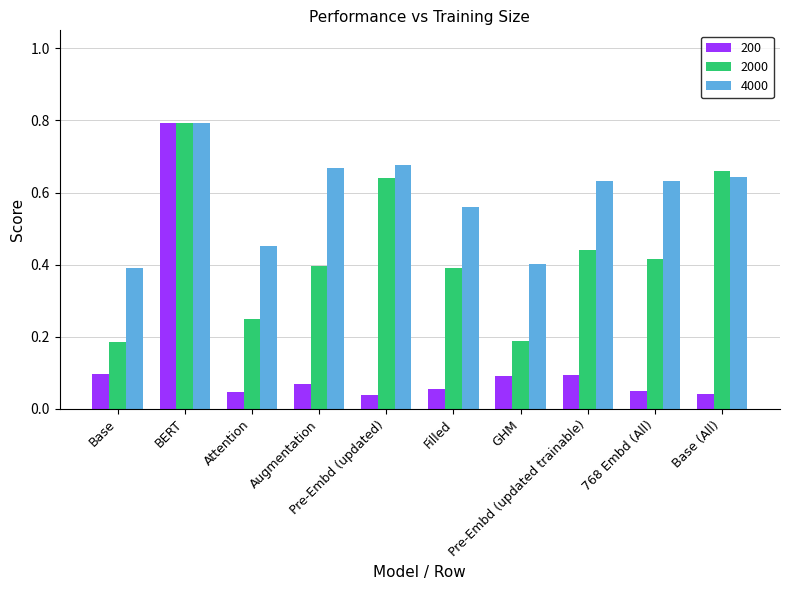

Which series has the widest spread of values?

200